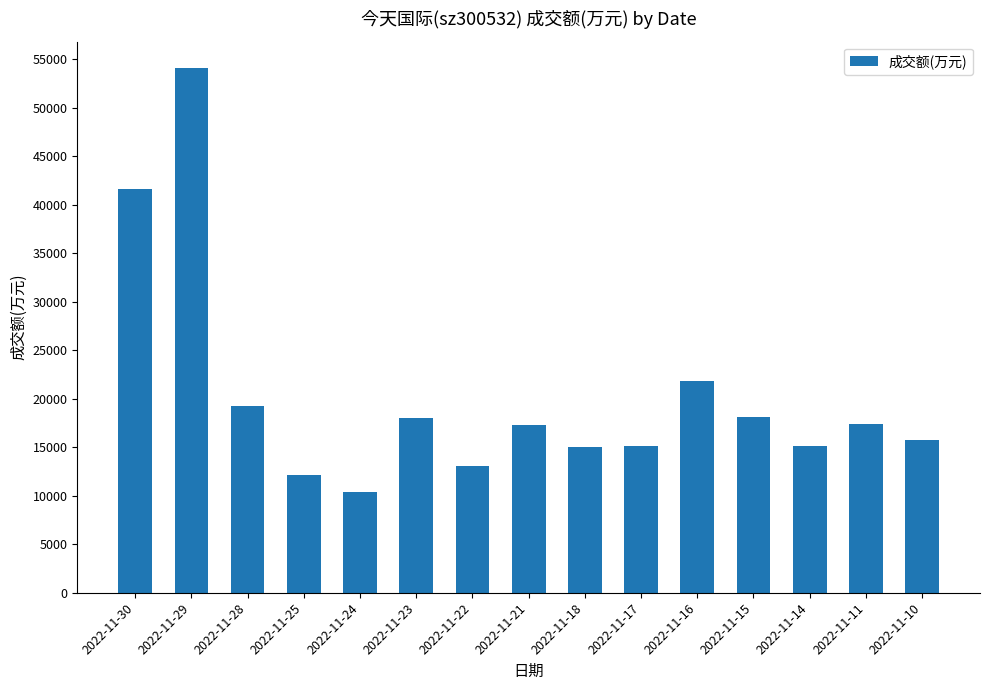

What is the difference between the values at 2022-11-14 and 2022-11-28?

4115